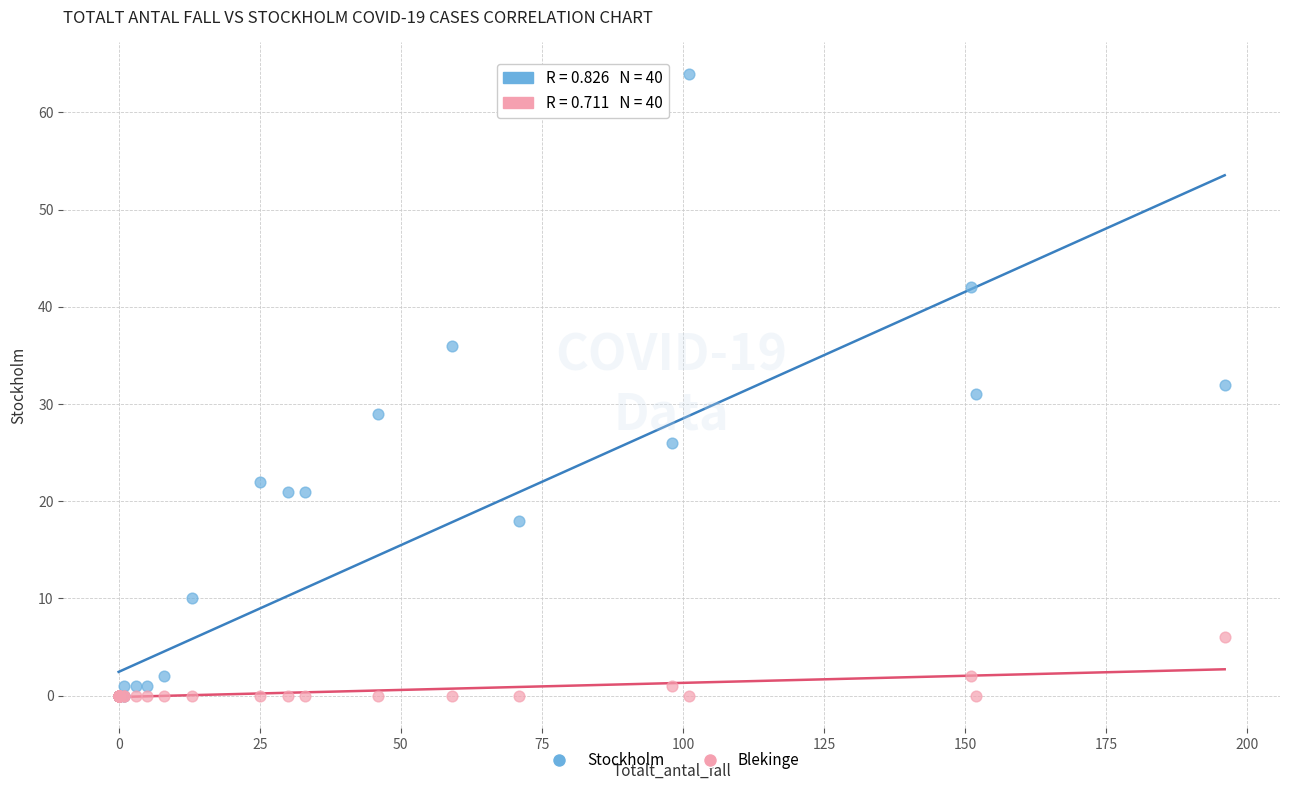

Which series has the largest Y range (max minus min)?

Stockholm